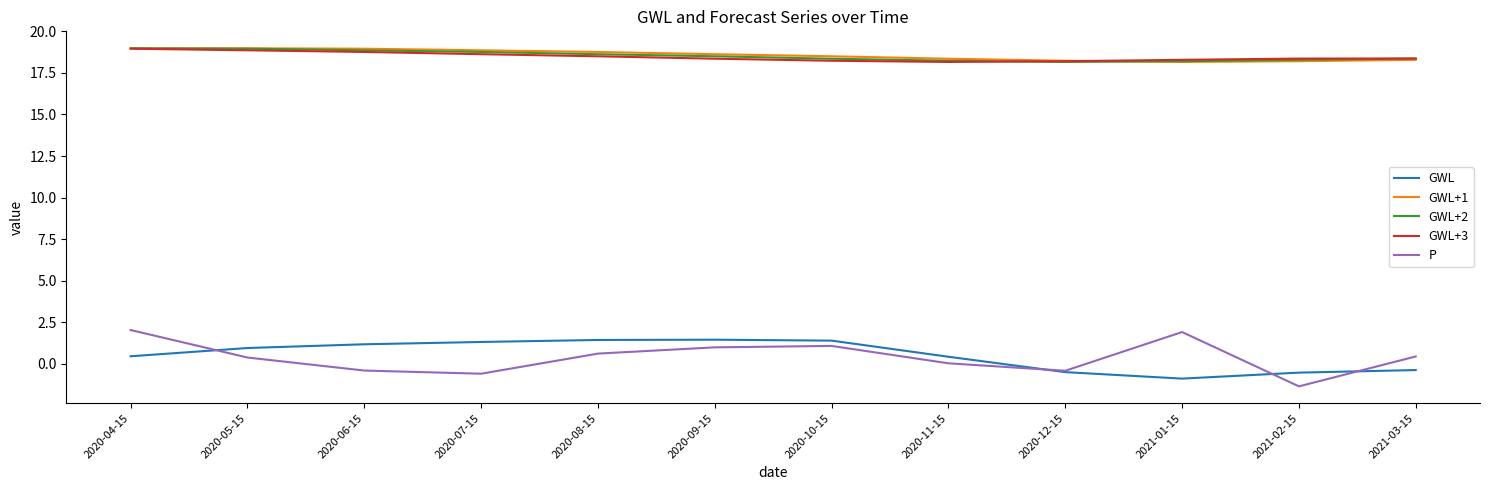

True or false: GWL+2 has a value of 18.2 at 2021-01-15.

True